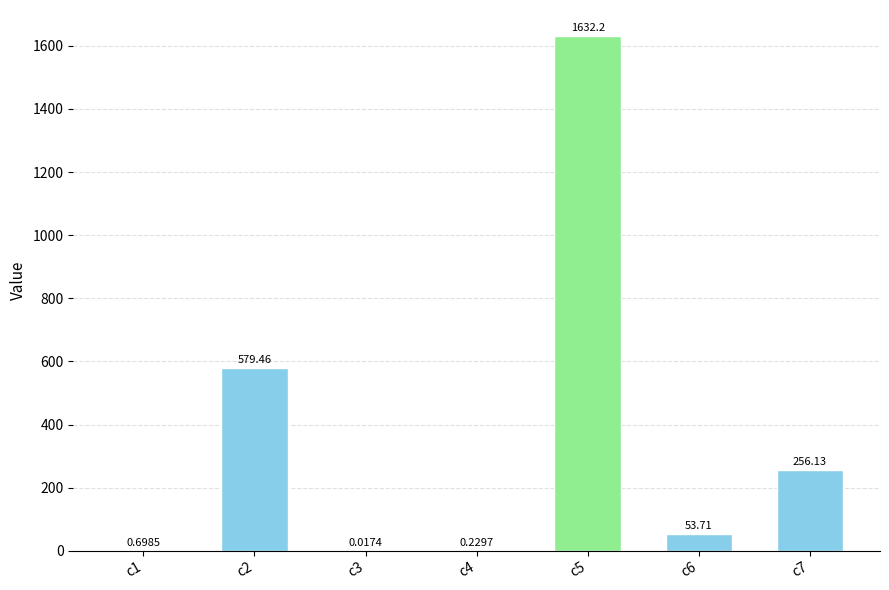

True or false: the data shows 256.1 at c7.

True